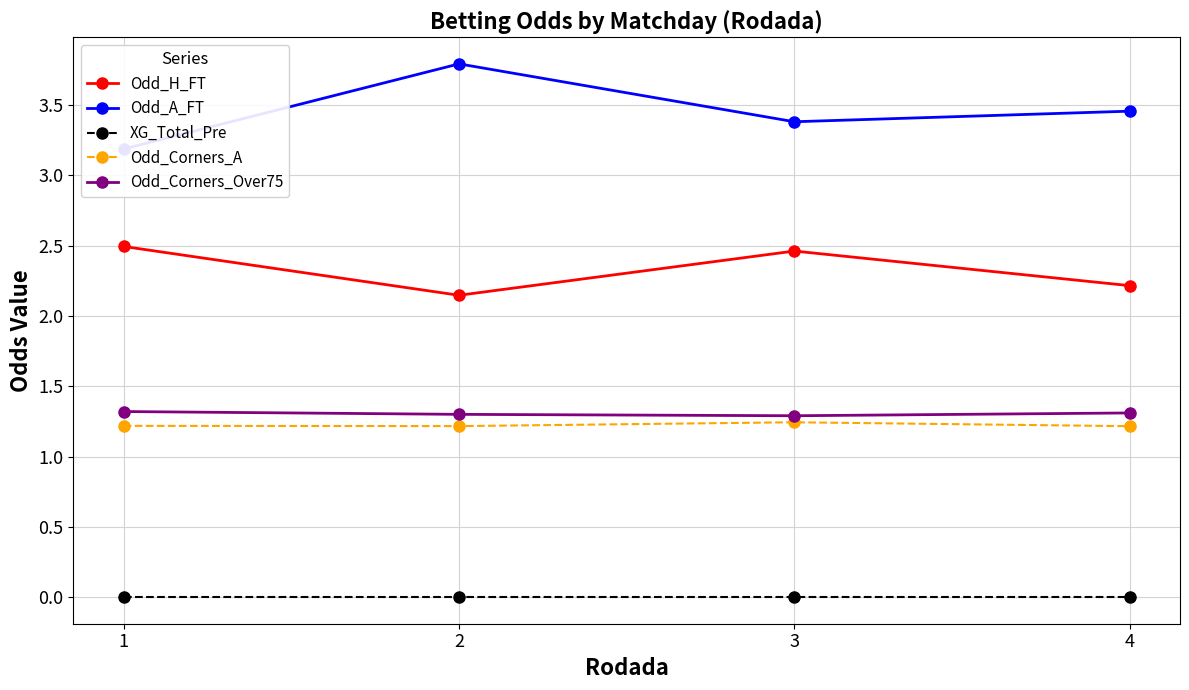

What is the sum of the Odd_H_FT values at 1 and 4?

4.7